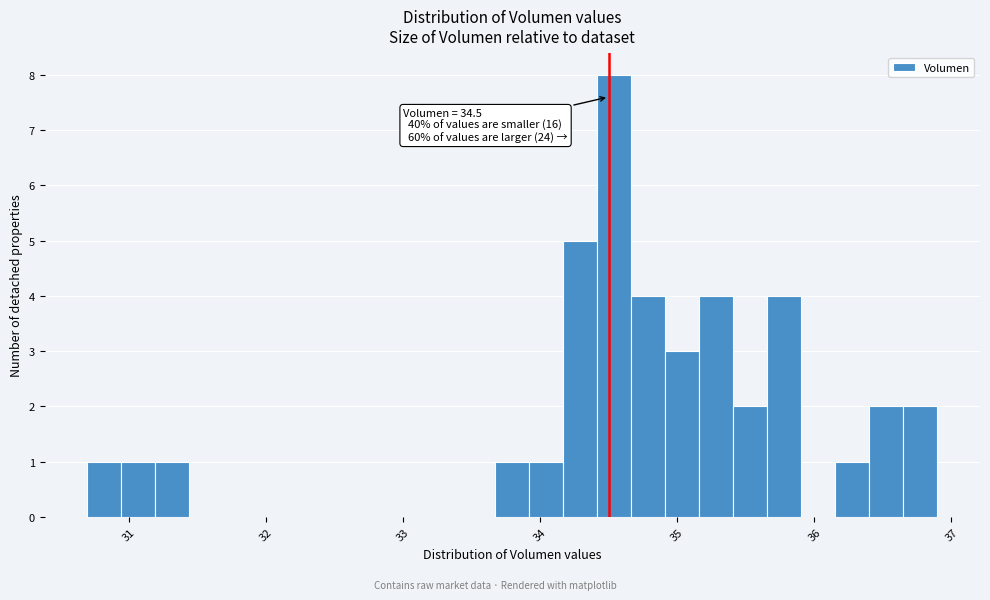

Around what value on the x-axis is the tallest bar? Give the approximate position of its centre, as read against the axis.

34.5